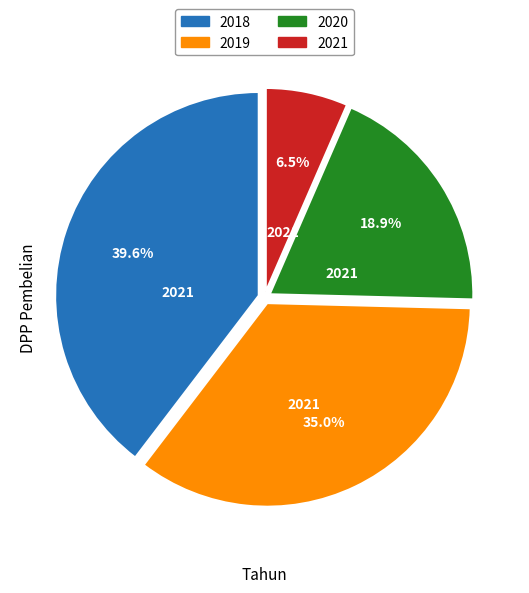

What is the largest slice in the pie chart?

2018